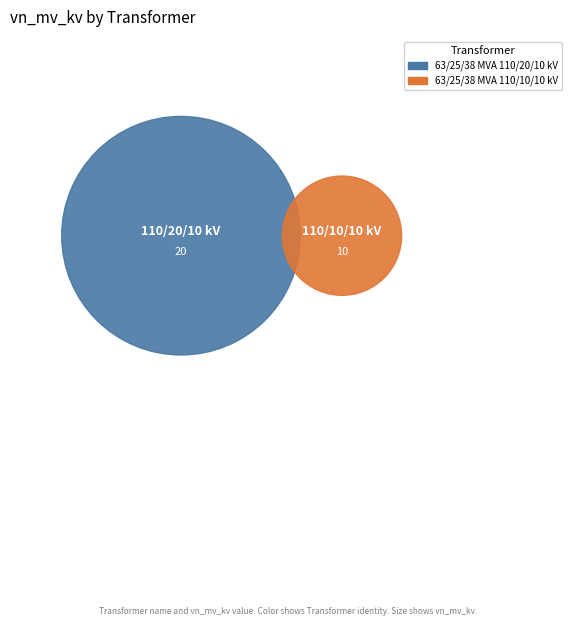

How many segments does this pie chart have?

2